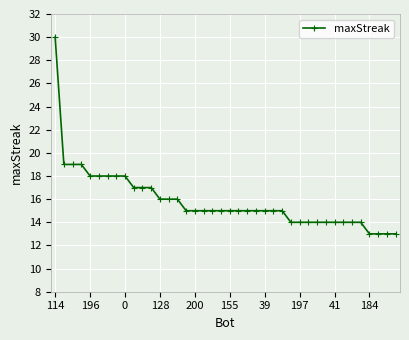

What is the difference between the maximum and second lowest values?

17